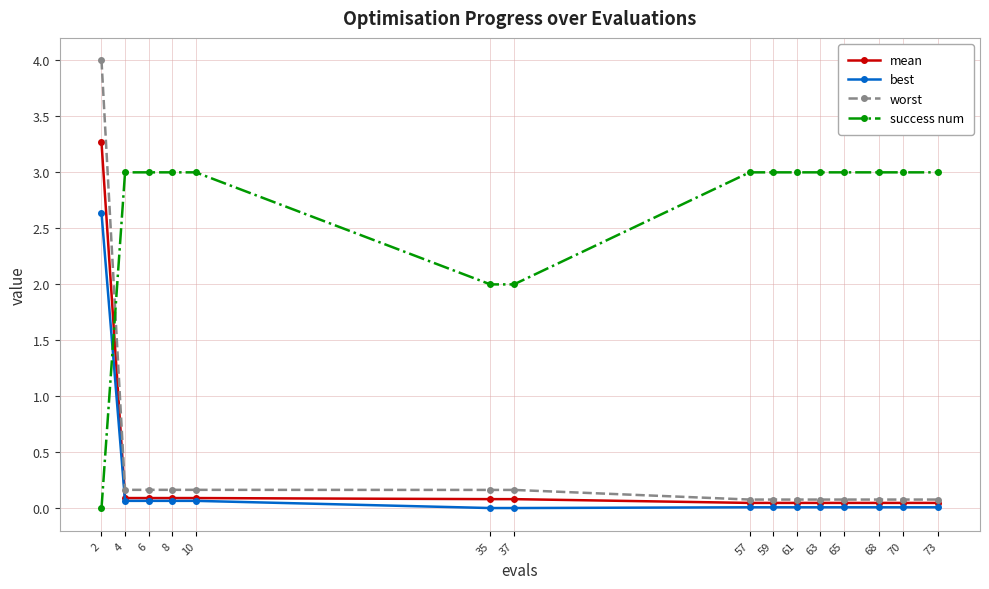

What is the maximum value for mean?

3.3